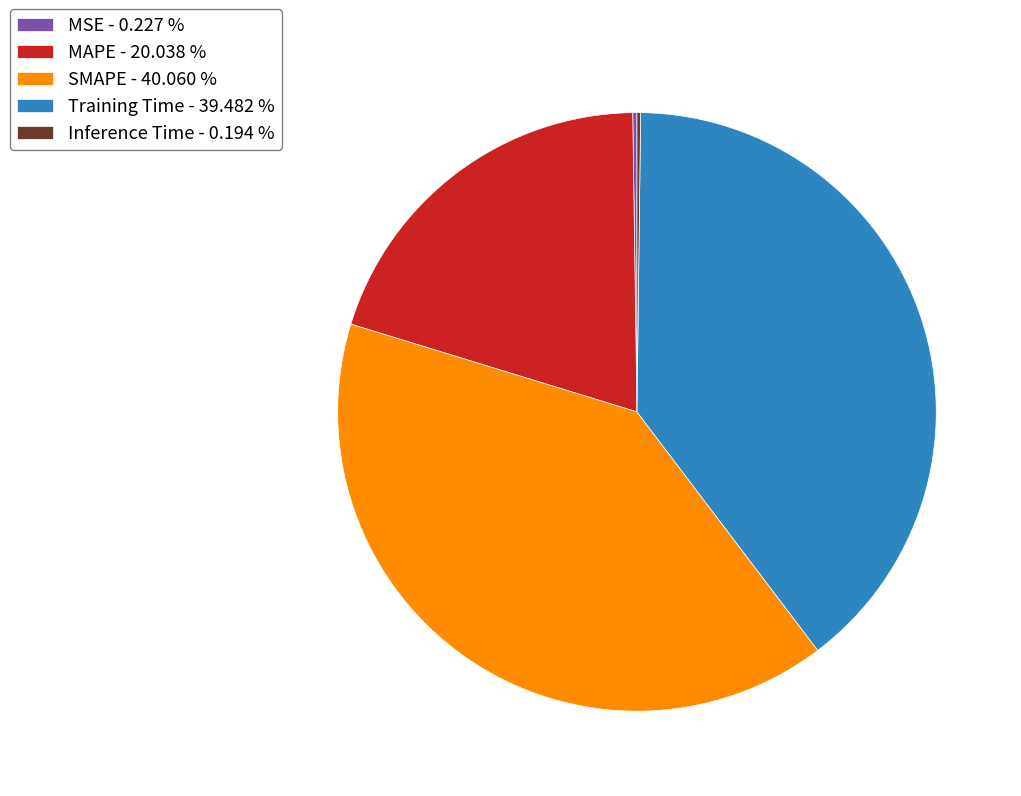

Does any single category account for the majority?

No